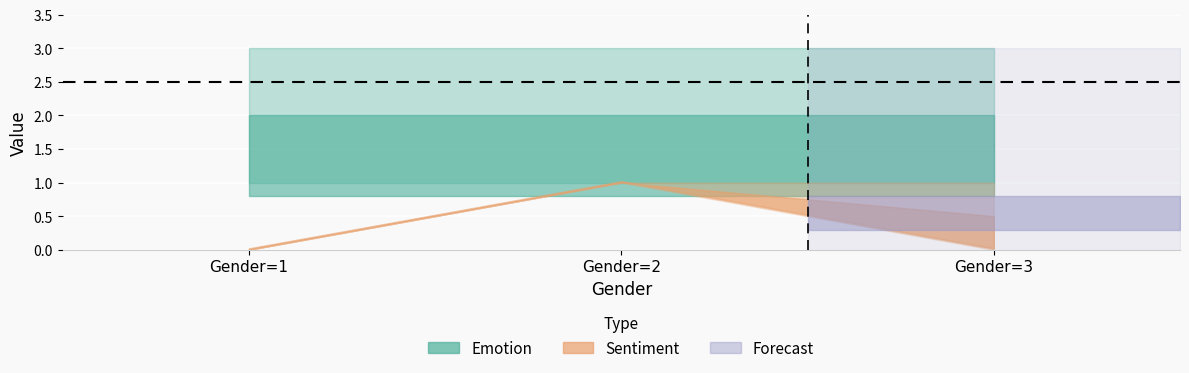

The Emotion_upper series shows 2.0 at Gender=2. True or false?

False